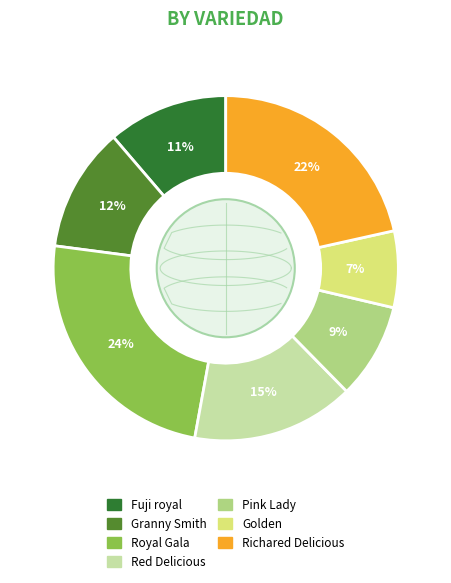

How many segments does this pie chart have?

7